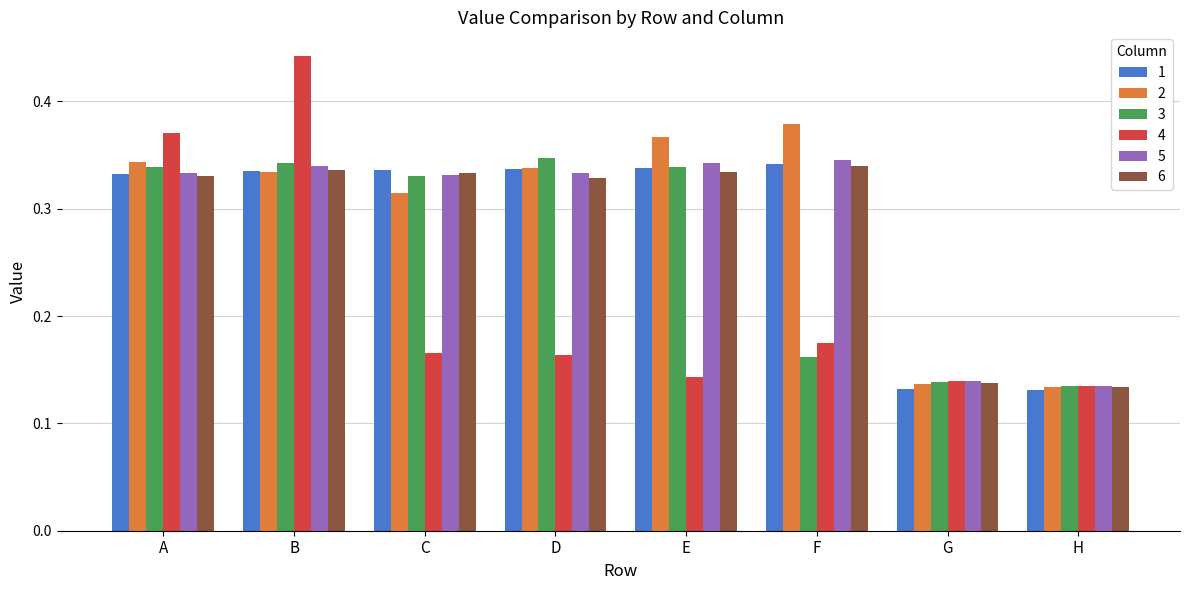

Which series has the largest total across all categories?

2